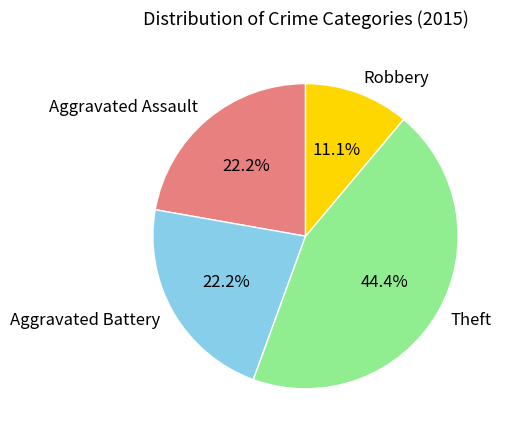

To the nearest percent, what percentage of the pie is Robbery?

11%